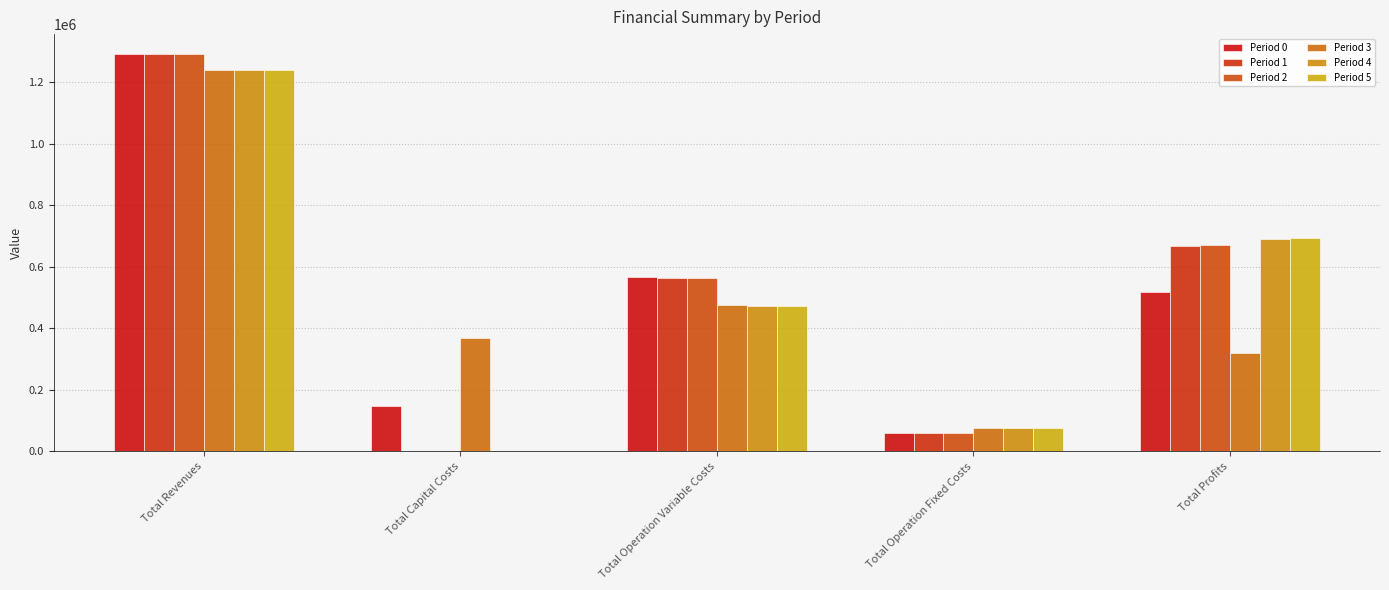

Are the bars horizontal?

No